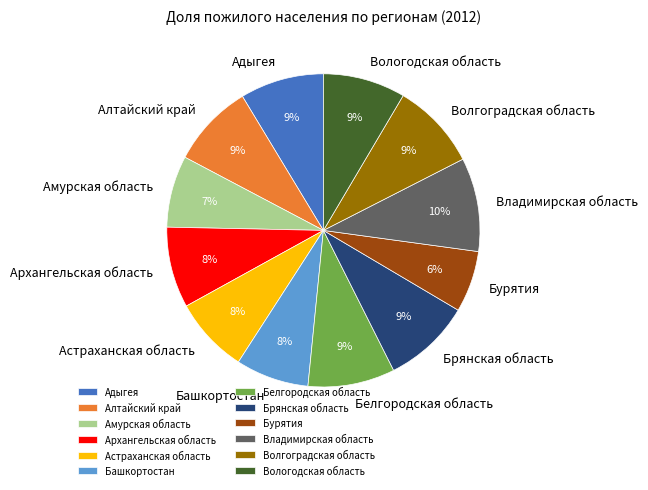

Is there any slice that represents more than half of the pie?

No